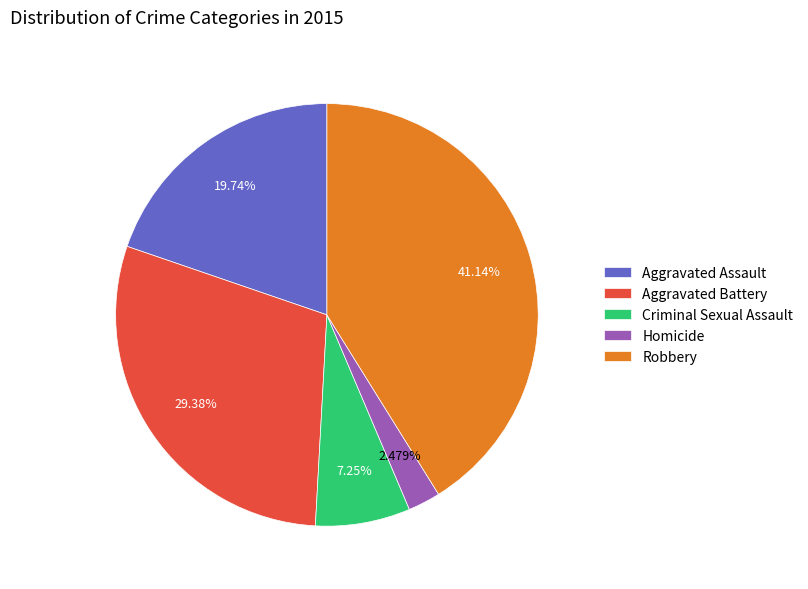

Is it true that Homicide is 10% of the pie?

False